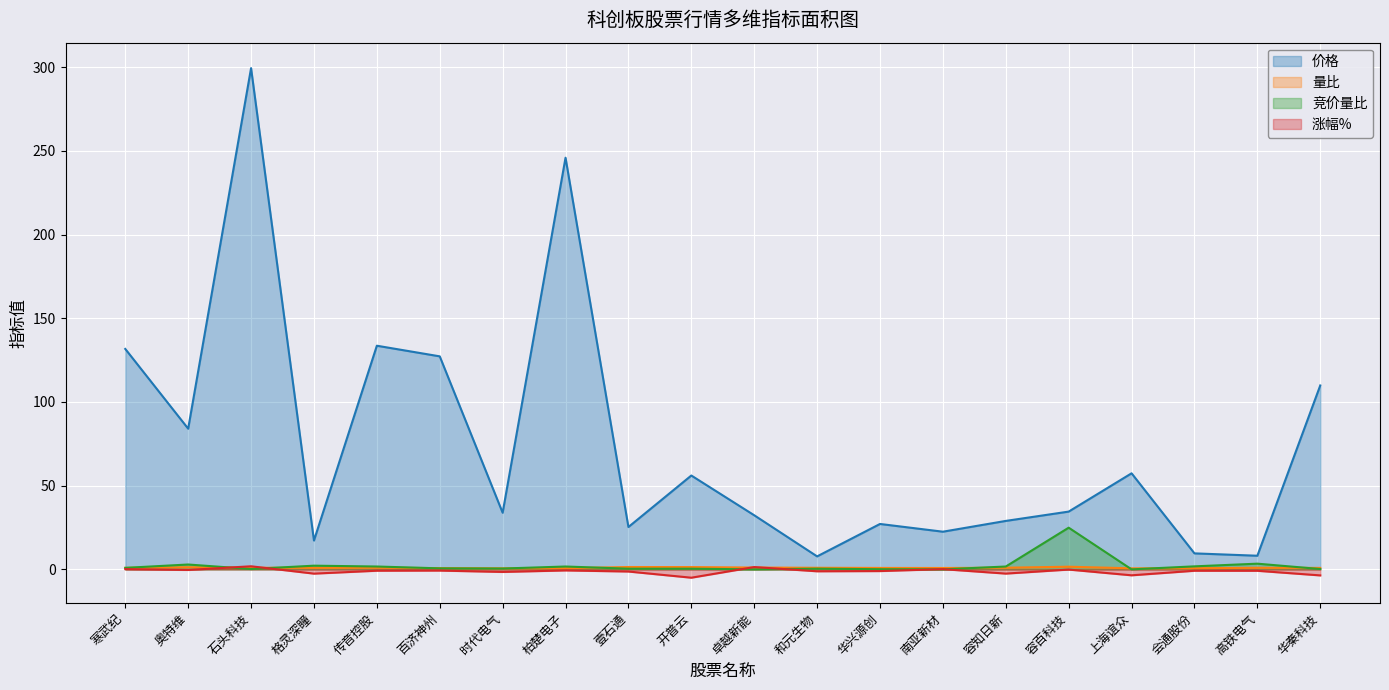

Which category has the highest value across all series?

石头科技